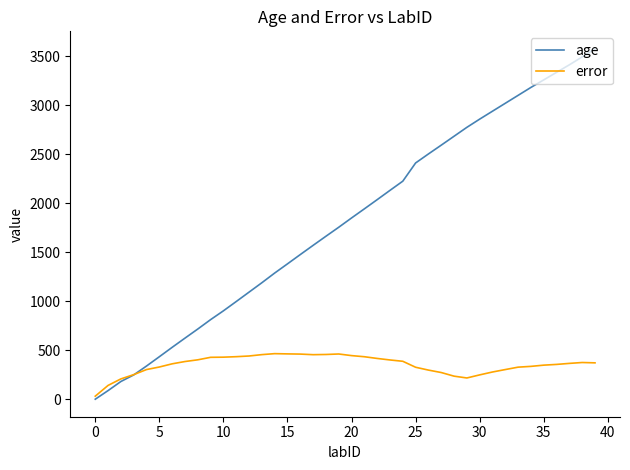

Which series has the widest spread of values?

age